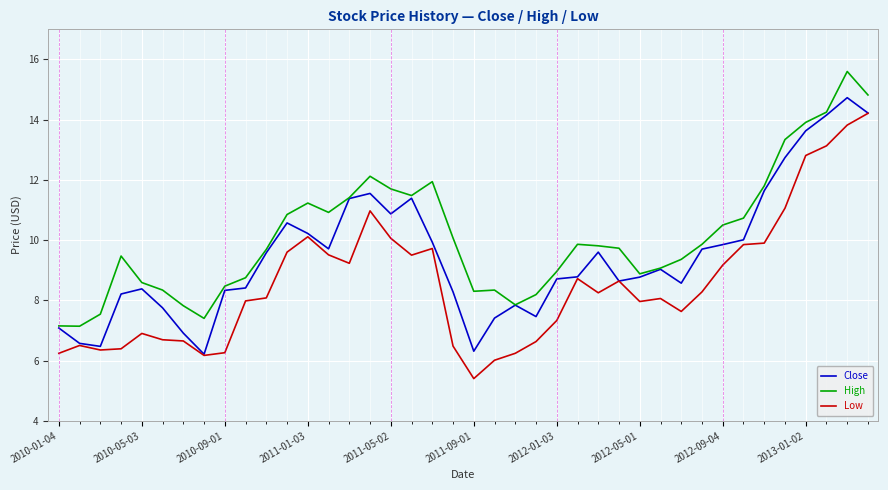

What are all the series names shown in the legend?

Close, High, Low